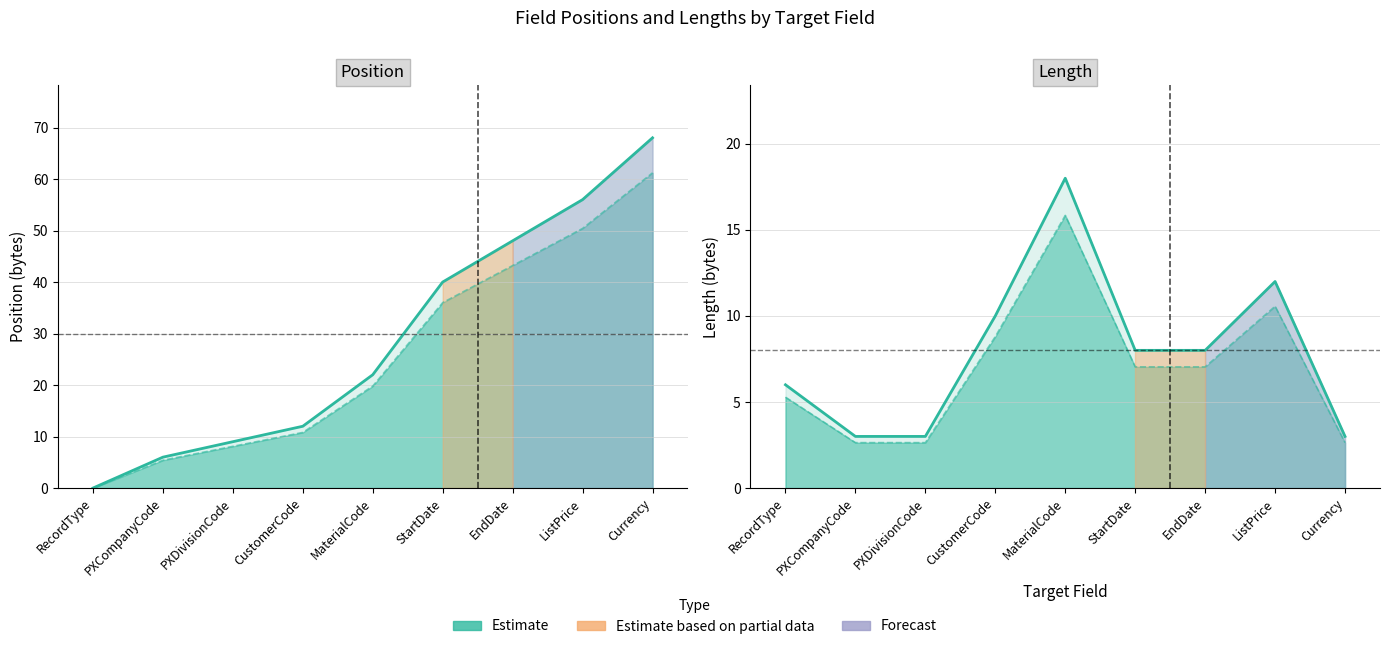

What position from the left is ListPrice?

8